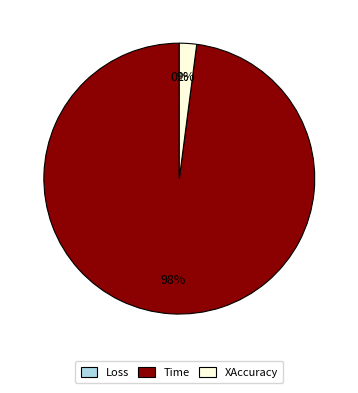

Is there any slice that represents more than half of the pie?

Yes